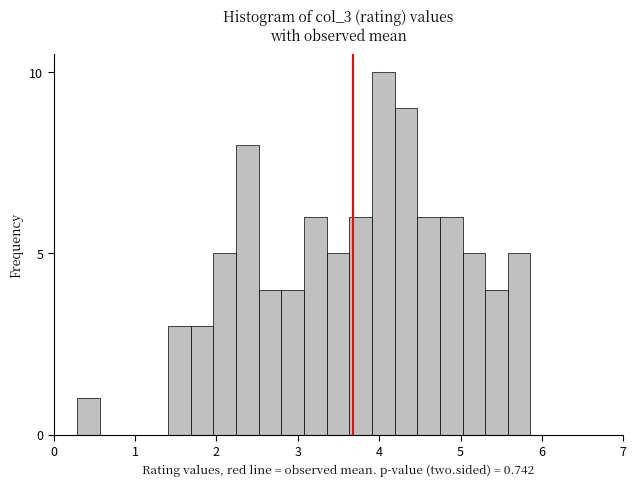

Around what value on the x-axis is the tallest bar? Give the approximate position of its centre, as read against the axis.

4.0